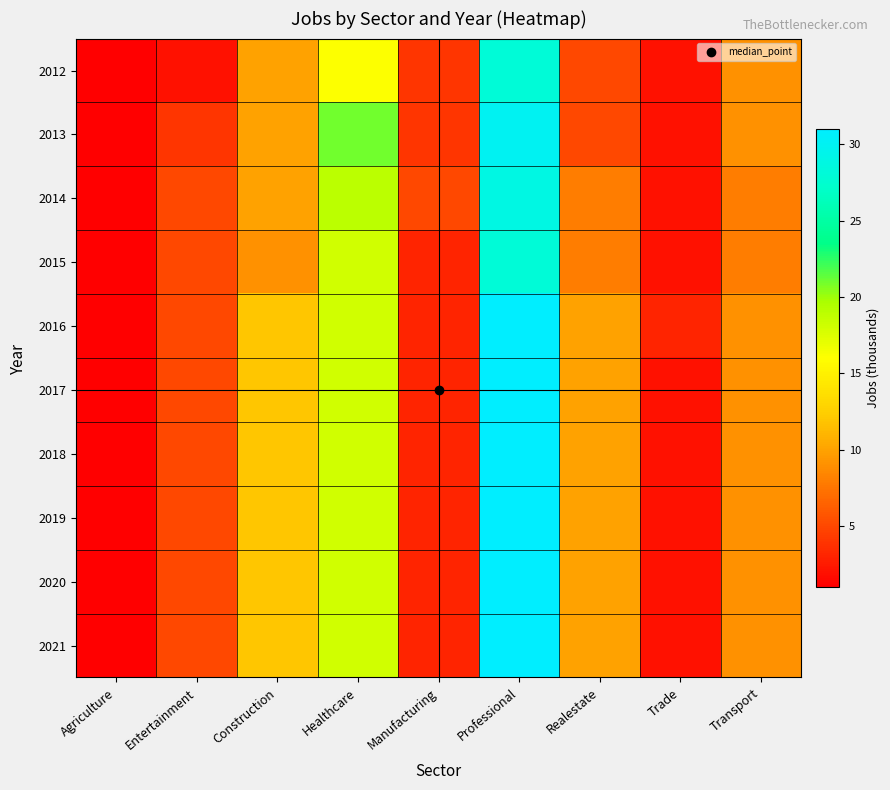

Reading left to right, extract all data points from this chart.

2012: Agriculture=1	Entertainment=2	Construction=10	Healthcare=16	Manufacturing=4	Professional=28	Realestate=5	Trade=2	Transport=9
2013: Agriculture=1	Entertainment=4	Construction=10	Healthcare=21	Manufacturing=4	Professional=30	Realestate=5	Trade=2	Transport=9
2014: Agriculture=1	Entertainment=5	Construction=10	Healthcare=19	Manufacturing=5	Professional=29	Realestate=8	Trade=2	Transport=8
2015: Agriculture=1	Entertainment=5	Construction=9	Healthcare=18	Manufacturing=3	Professional=28	Realestate=8	Trade=2	Transport=8
2016: Agriculture=1	Entertainment=5	Construction=12	Healthcare=18	Manufacturing=3	Professional=31	Realestate=10	Trade=3	Transport=9
2017: Agriculture=1	Entertainment=5	Construction=12	Healthcare=18	Manufacturing=3	Professional=31	Realestate=10	Trade=2	Transport=9
2018: Agriculture=1	Entertainment=5	Construction=12	Healthcare=18	Manufacturing=3	Professional=31	Realestate=10	Trade=2	Transport=9
2019: Agriculture=1	Entertainment=5	Construction=12	Healthcare=18	Manufacturing=3	Professional=31	Realestate=10	Trade=2	Transport=9
2020: Agriculture=1	Entertainment=5	Construction=12	Healthcare=18	Manufacturing=3	Professional=31	Realestate=10	Trade=2	Transport=9
2021: Agriculture=1	Entertainment=5	Construction=12	Healthcare=18	Manufacturing=3	Professional=31	Realestate=10	Trade=2	Transport=9